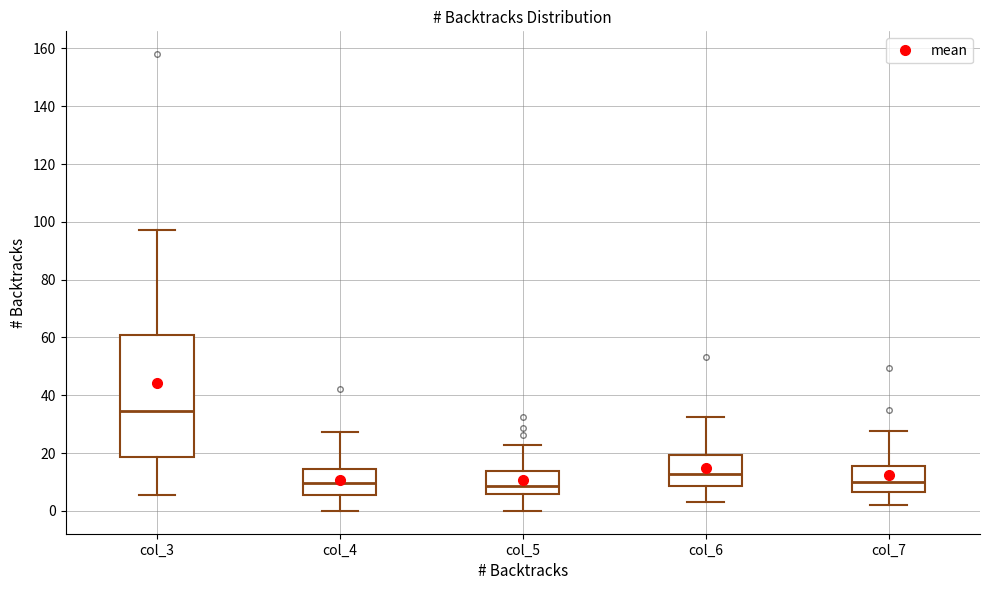

Reading left to right, transcribe this box plot: for each box, give where its median line is, the range the box spans, and where its two whiskers end, as read against the y-axis. The values are not printed on the chart, so give them approximately, as read against the axis.

col_3: median 34, box 18 to 60, whiskers 6 to 98
col_4: median 10, box 6 to 14, whiskers 0 to 28
col_5: median 8, box 6 to 14, whiskers 0 to 22
col_6: median 12, box 8 to 20, whiskers 4 to 32
col_7: median 10, box 6 to 16, whiskers 2 to 28